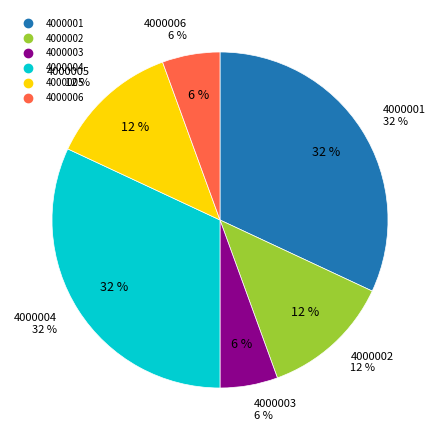

Which category has the biggest portion of the pie?

4000001